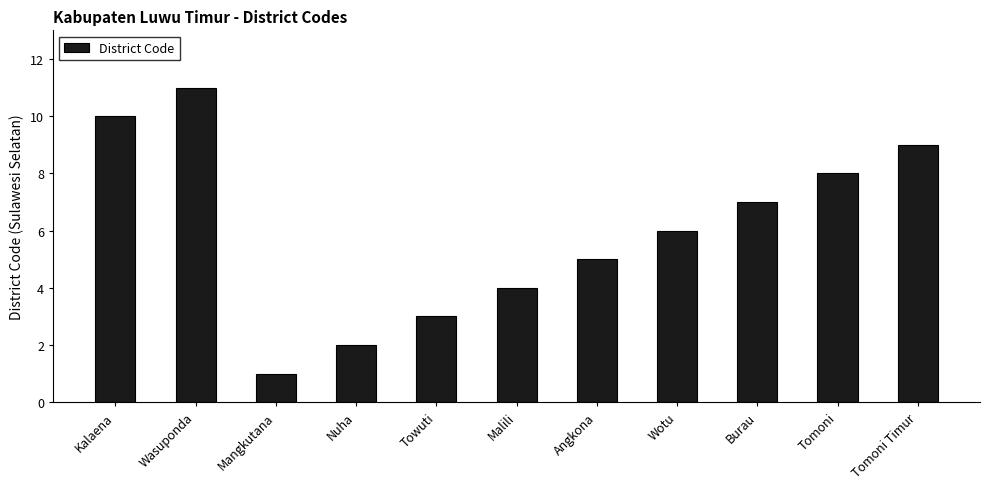

Reading left to right, extract all data points from this chart.

10	11	1	2	3	4	5	6	7	8	9